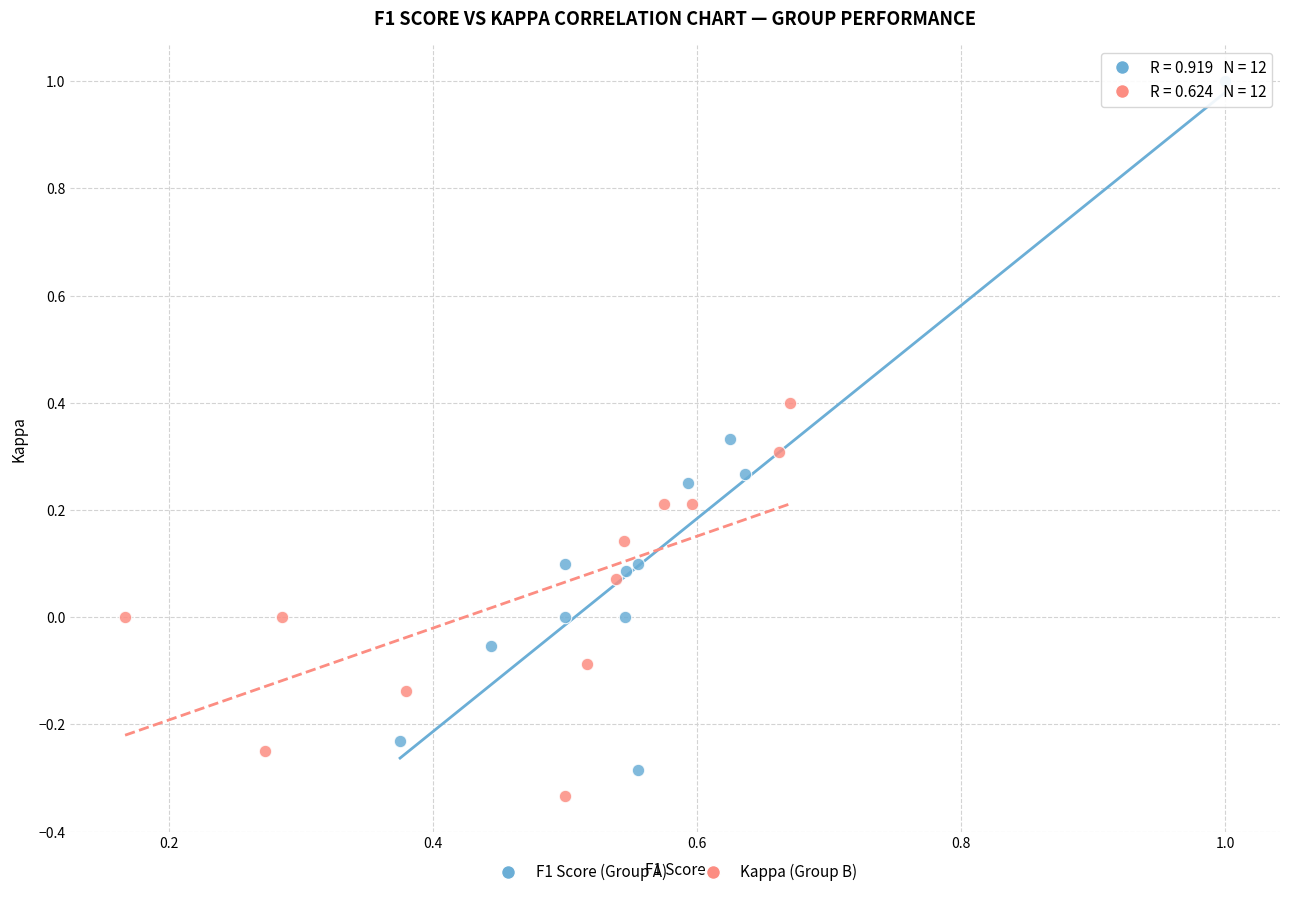

Which series reaches the maximum Y coordinate?

F1 Score (Group A)